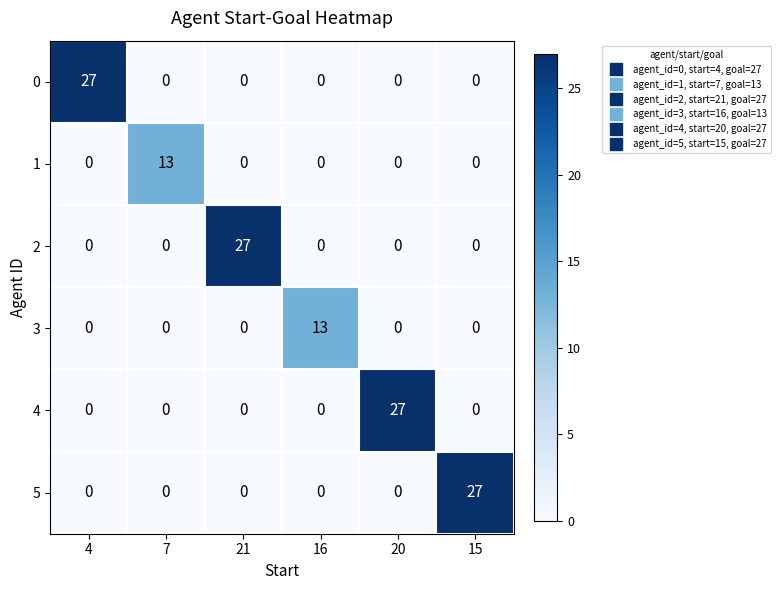

What is the maximum value for 2?

27